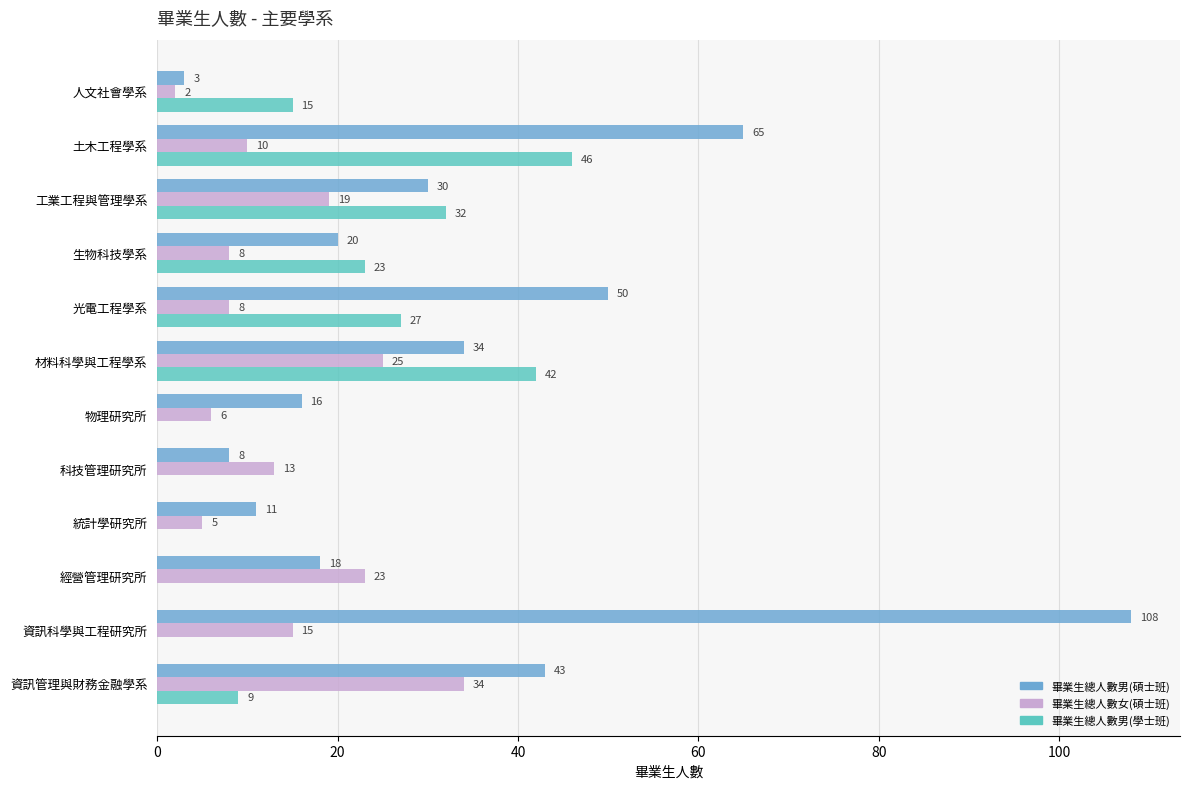

True or false: 畢業生總人數女(碩士班) has a value of 13 at 光電工程學系.

False